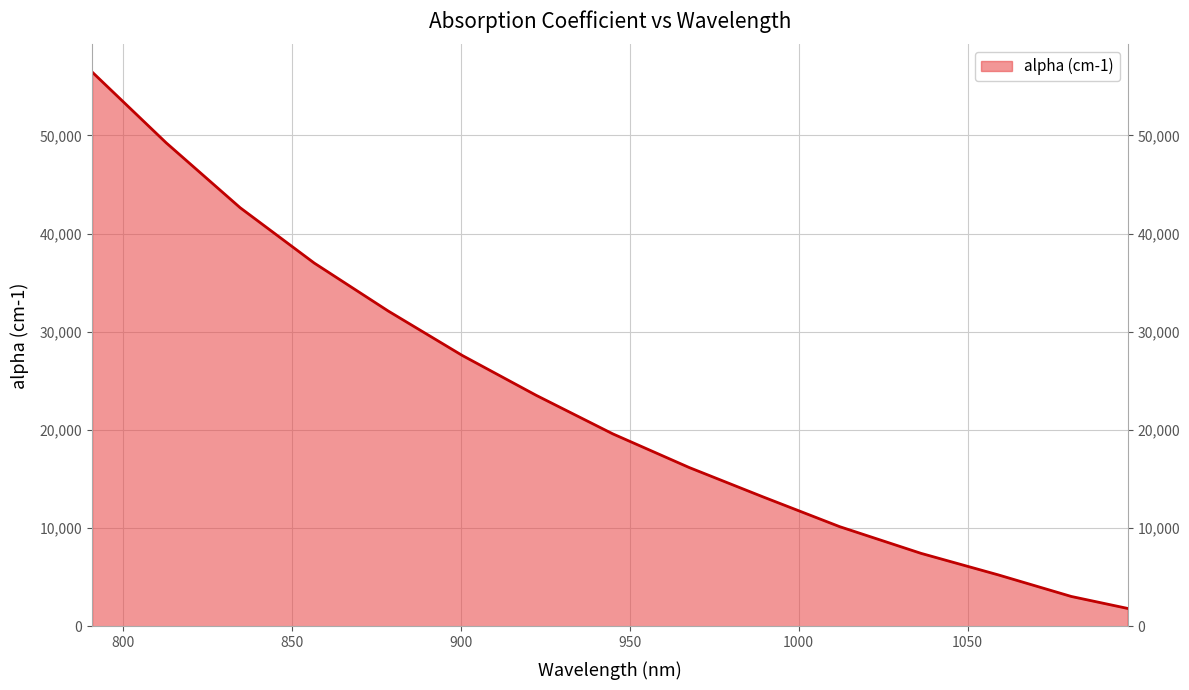

Reading left to right, transcribe all the data shown in this chart.

790.875611361535=56458.8	812.787975237254=49251.6	834.700339112974=42639.7	856.612702988694=37008.9	878.525066864413=32121.7	900.437430740133=27599.3	922.349794615853=23534.3	944.984544113849=19616.4	967.619293611845=16186.2	989.531657487565=13188.0	1012.16640698556=10163.6	1036.24592772811=7446.5	1059.09471741048=5255.6	1080.71277603268=3057.2	1097.40791041418=1838.2